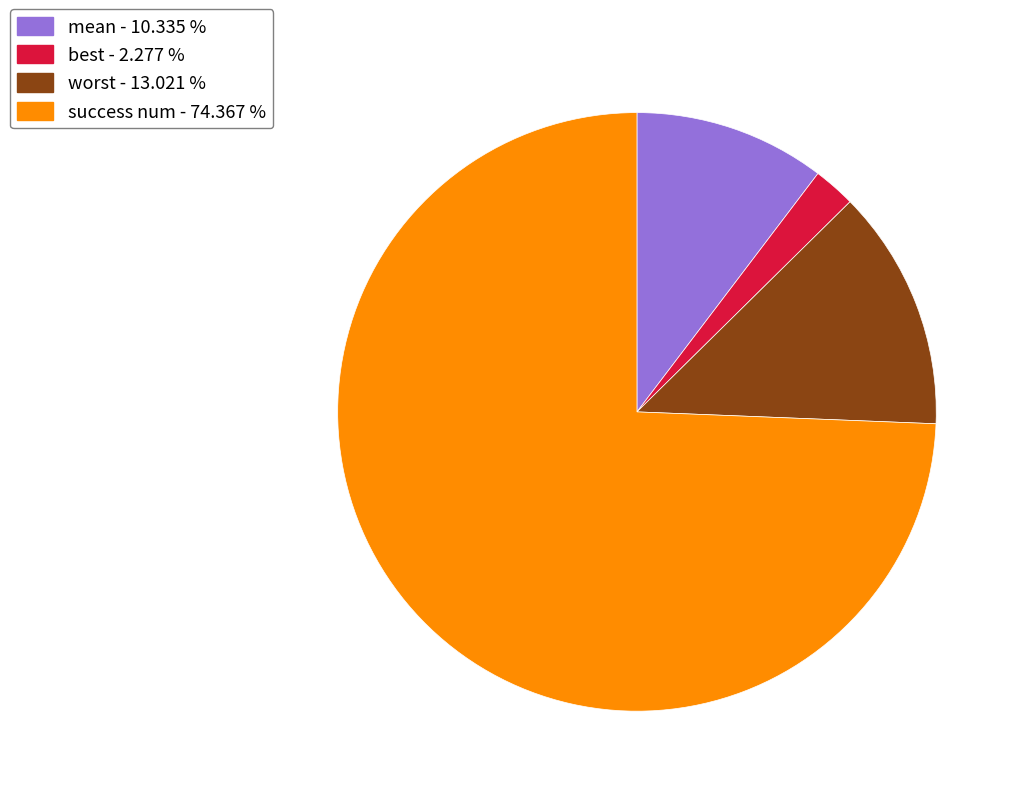

Between success num - 74.367 % and worst - 13.021 %, which is larger?

success num - 74.367 %